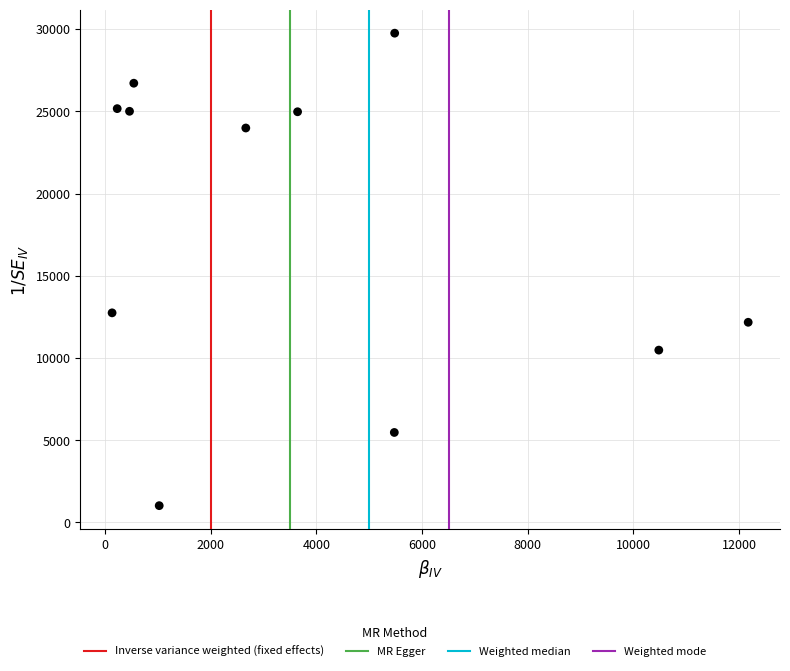

What Y value in the scatter plot is closest to 15386?

12746